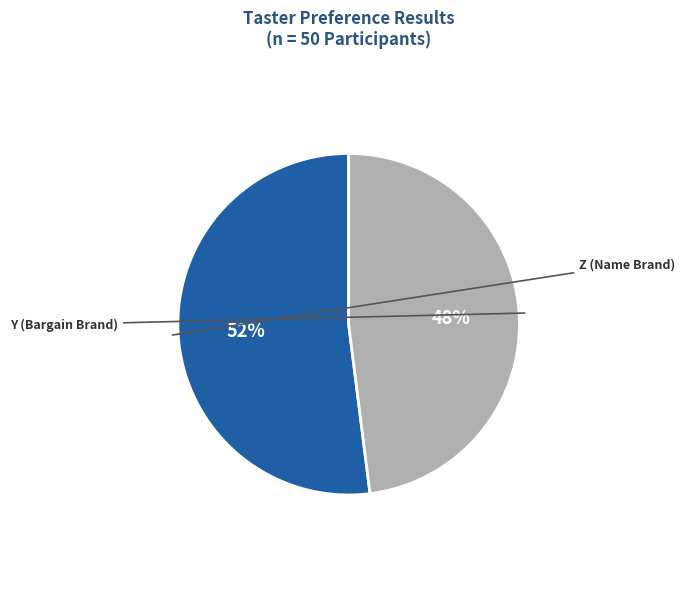

How many segments does this pie chart have?

2